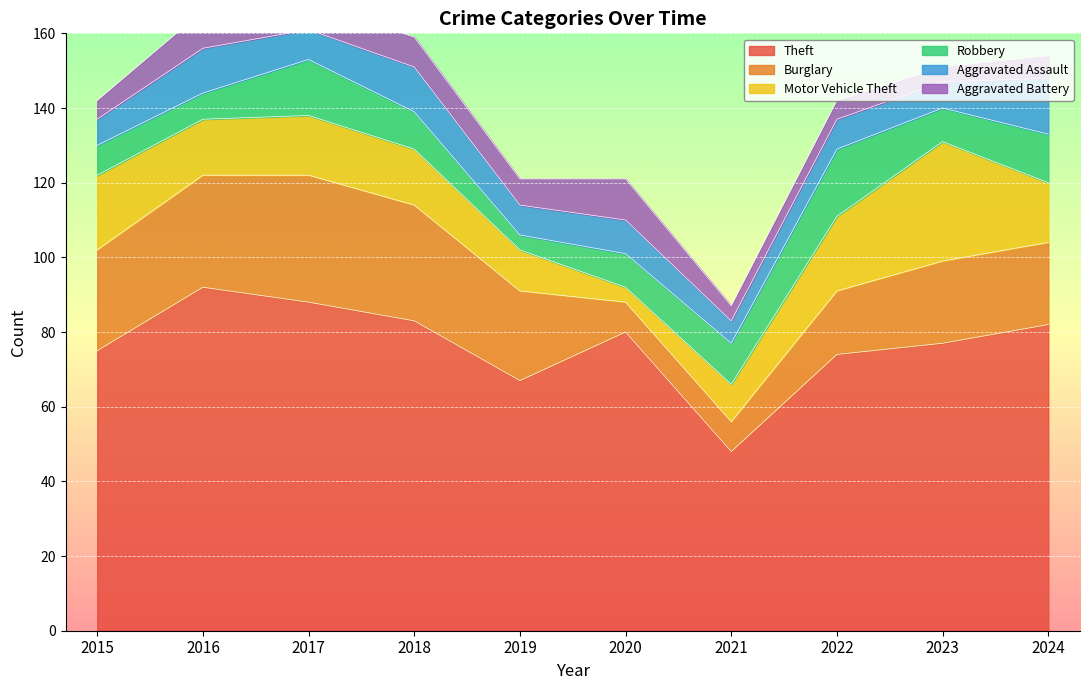

What is the maximum value shown in the chart?

92